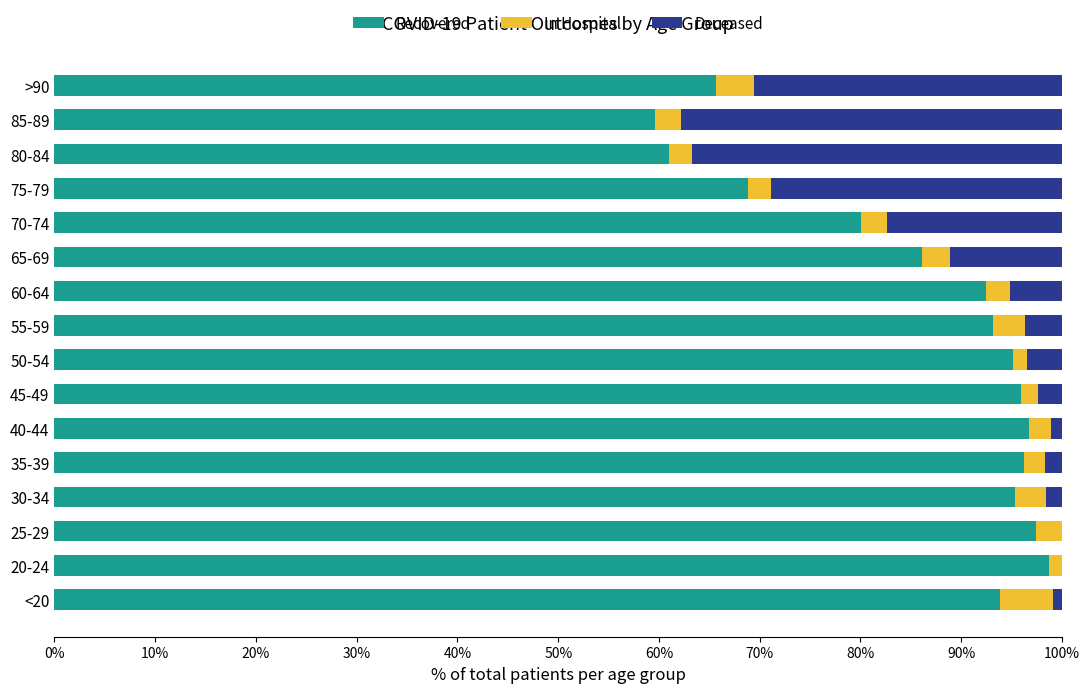

What is the total value across all series at 70-74?

100.0